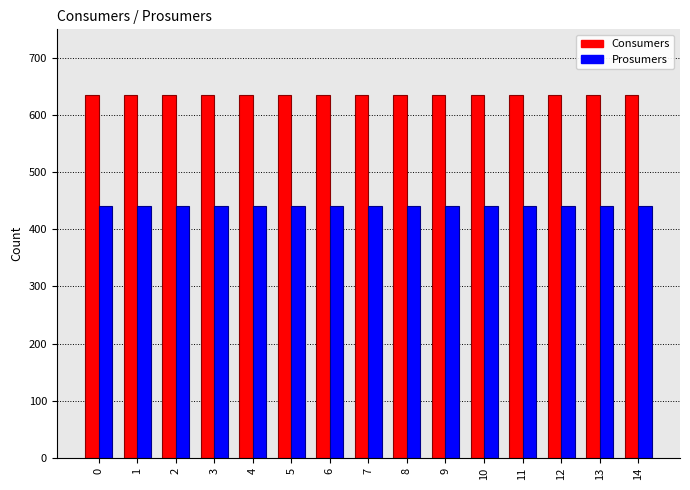

Are the bars horizontal?

No